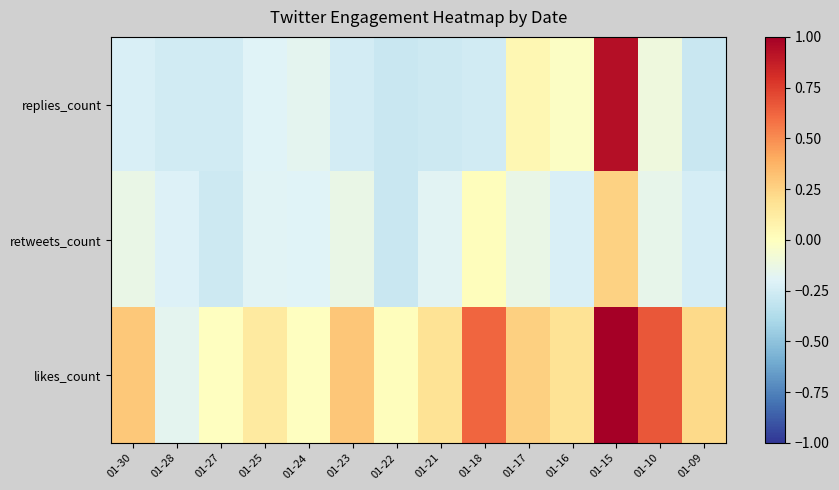

What is the total value across all series at 01-23?

-0.1